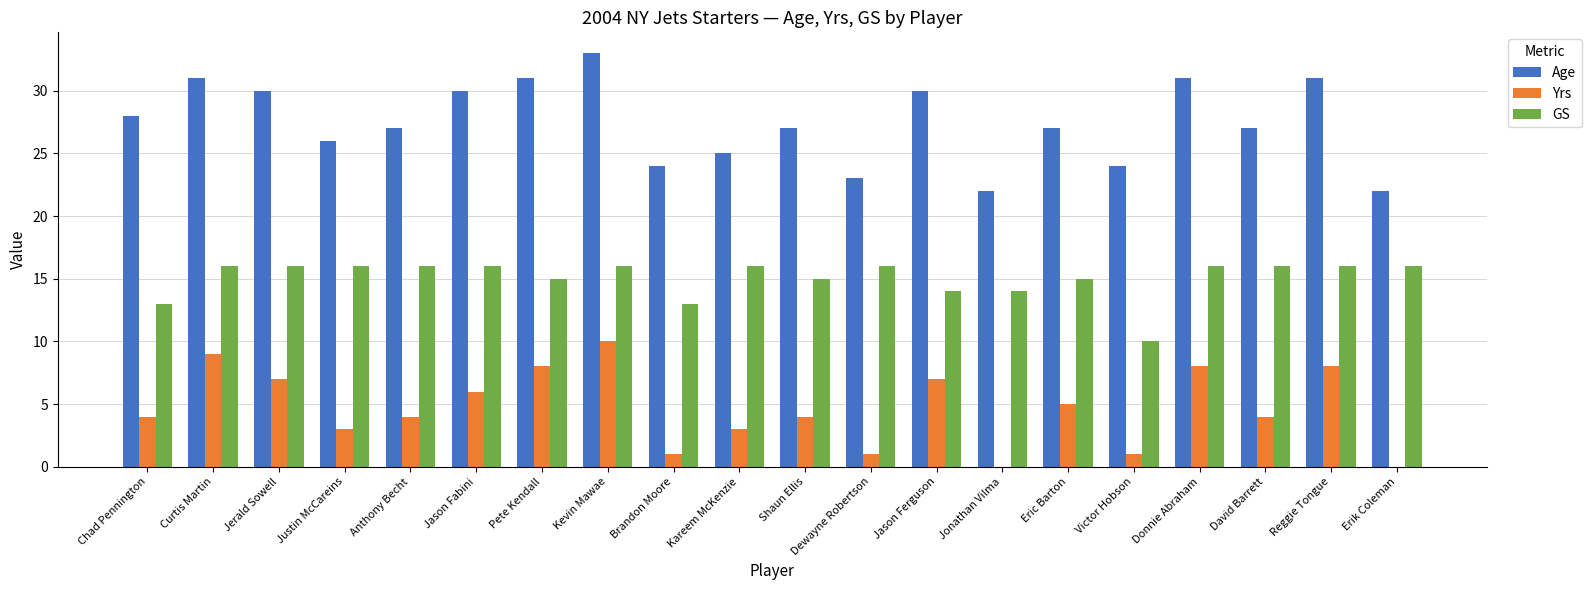

What is the maximum value for GS?

16